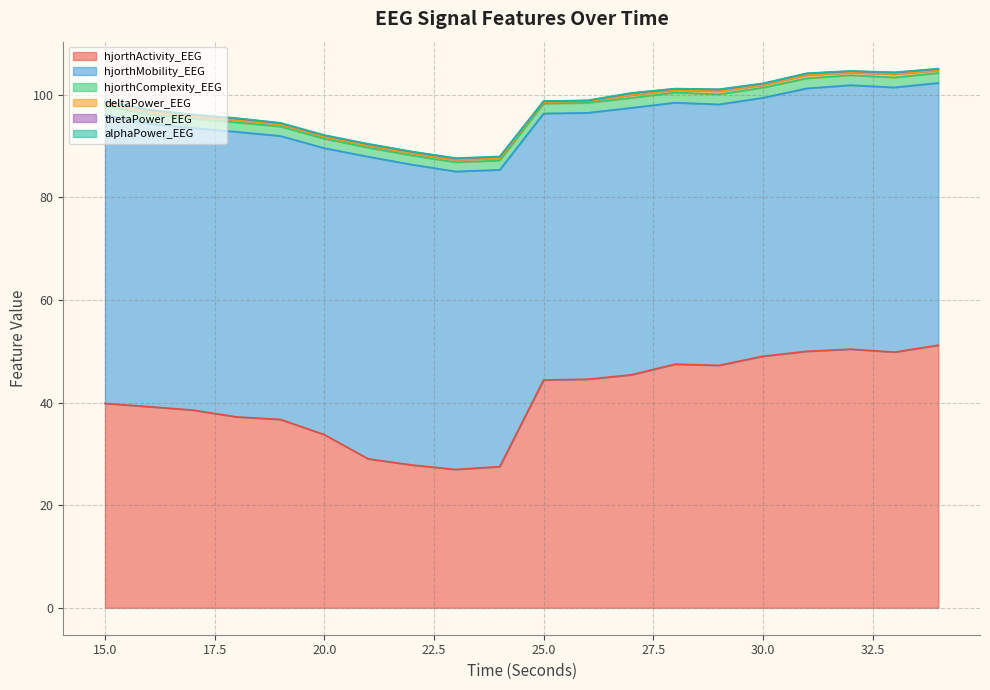

Which series has the largest range (max minus min)?

hjorthActivity_EEG